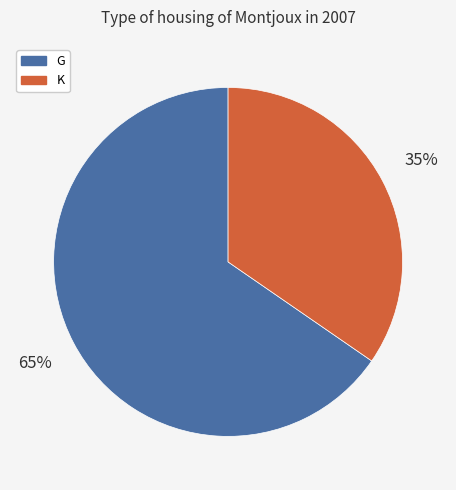

Is there a majority slice in this chart?

Yes